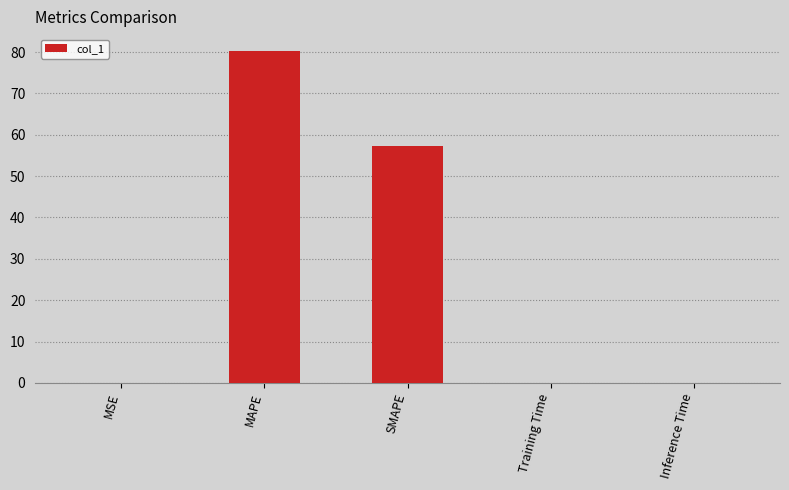

True or false: the data shows 0.0 at Training Time.

True